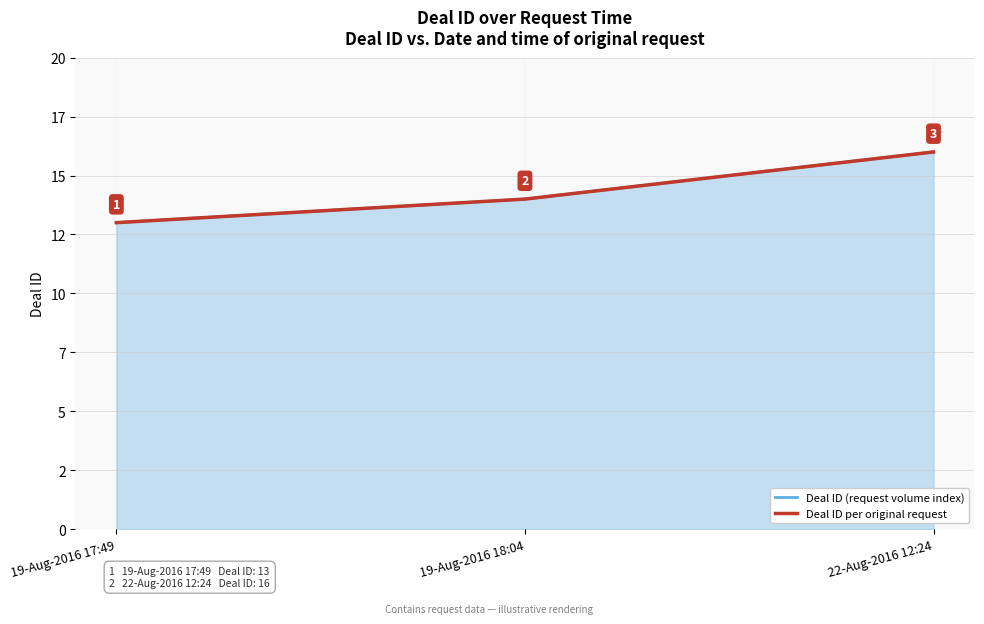

What is the value of the Deal ID (request volume index) point at the 1st from the left?

13